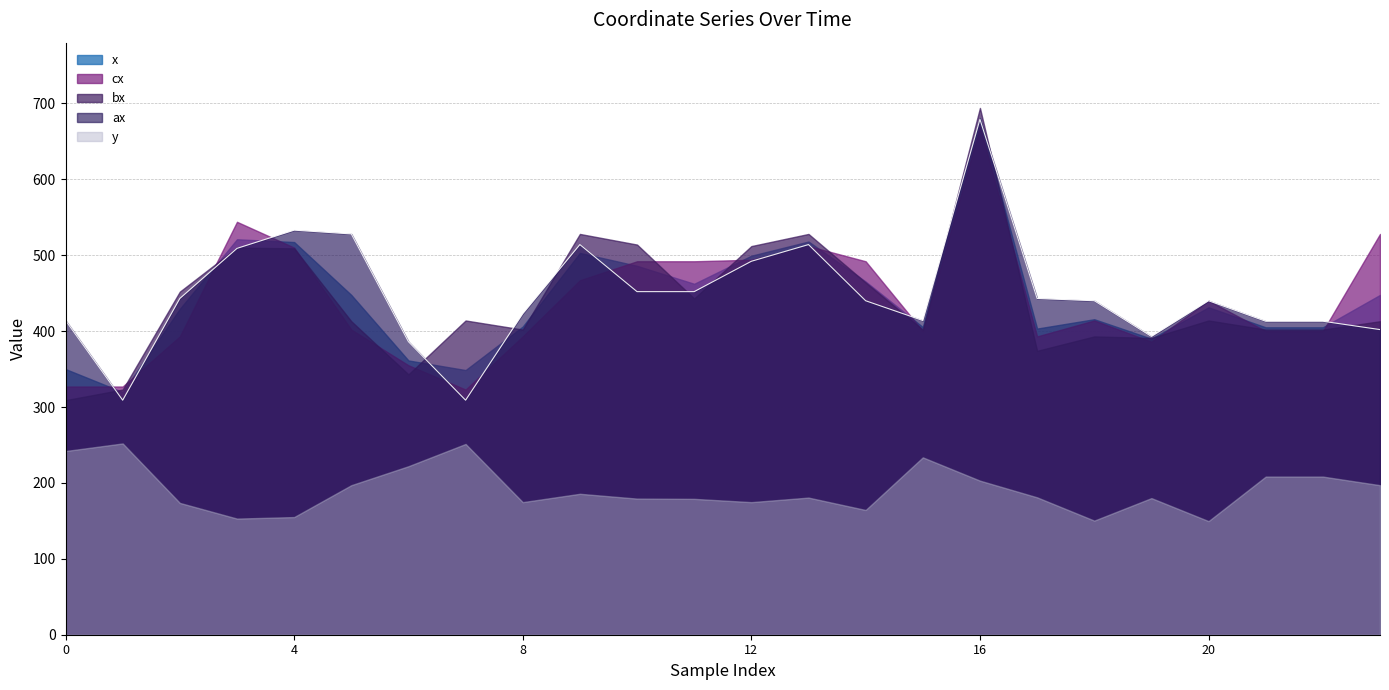

True or false: bx has more than 1 interior local peaks.

True